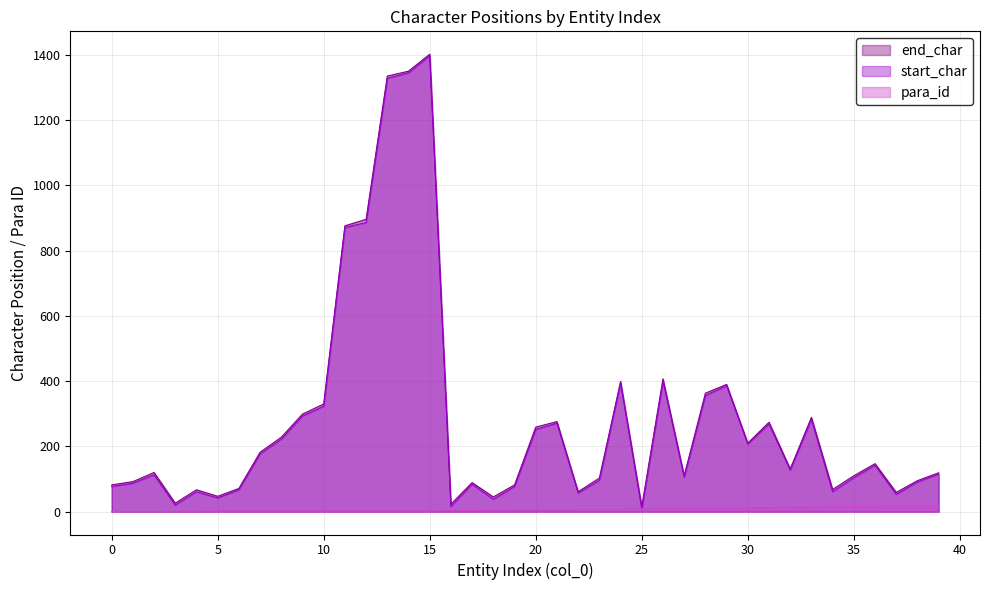

What is the spread (max minus min) of values at 18?

41